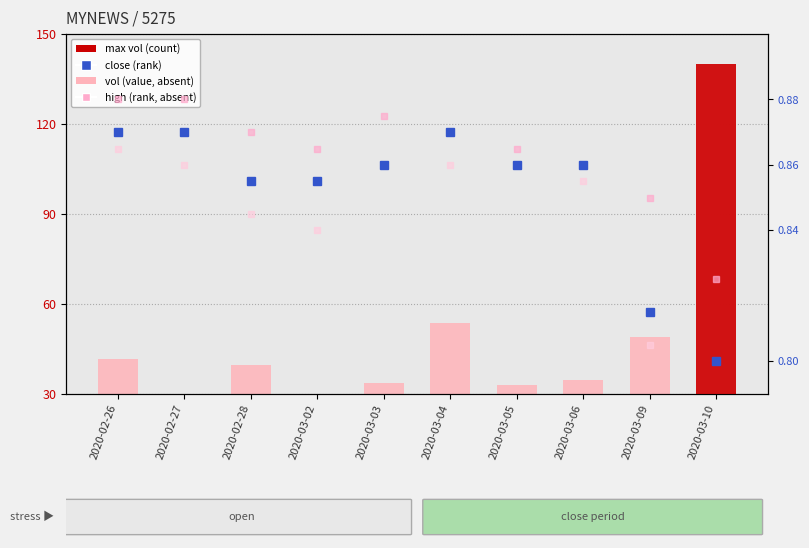

What is the label of the 7th bar from the left?

2020-03-05